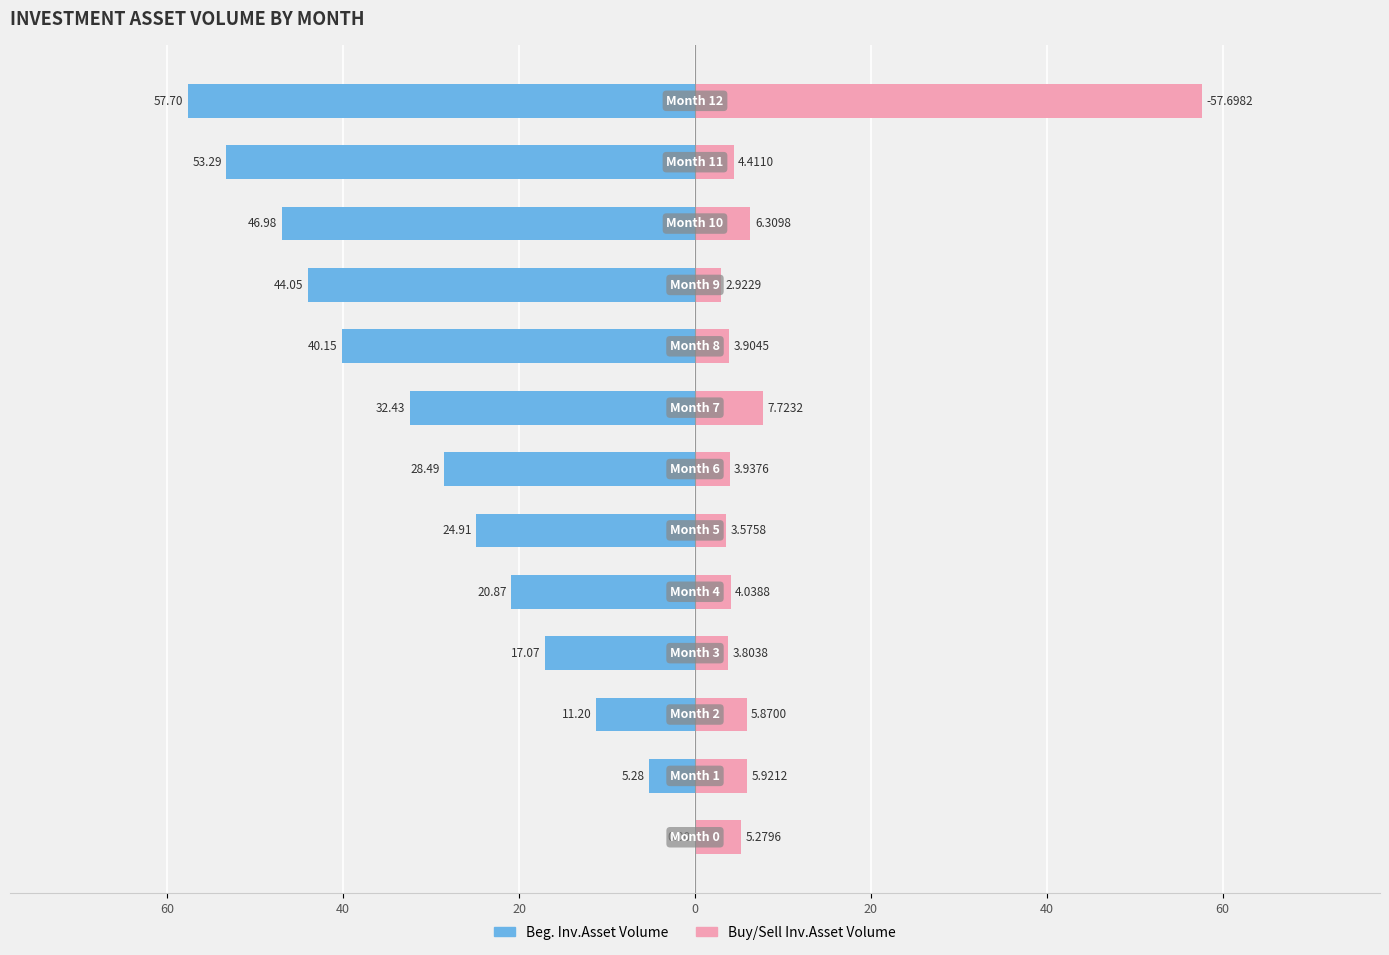

What is the minimum value shown in the chart?

-57.7